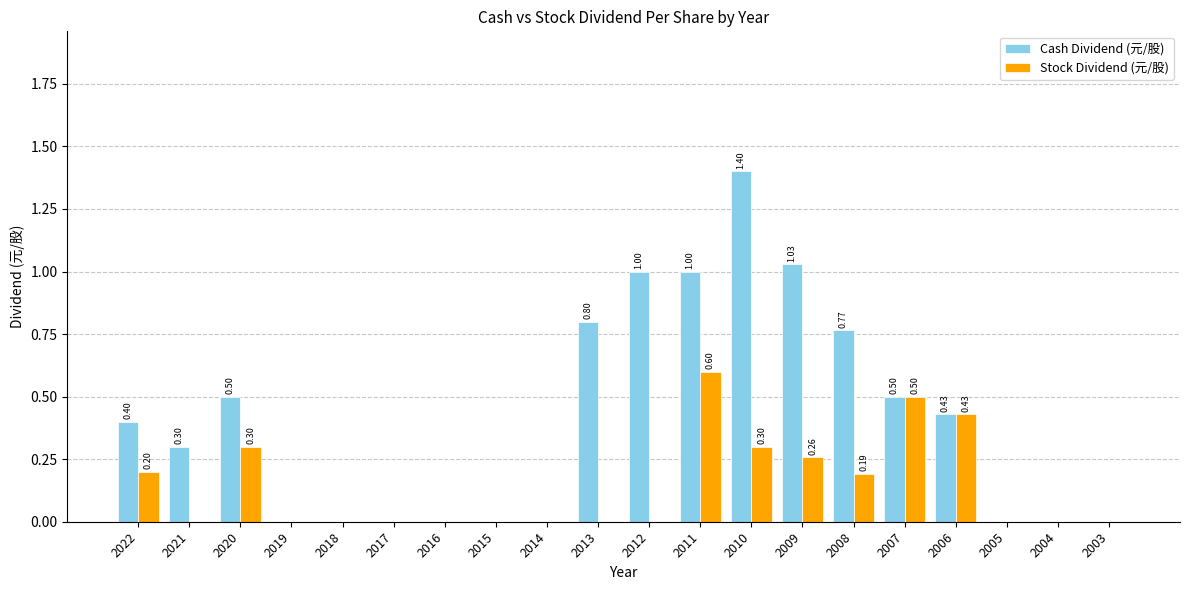

What are all the series names shown in the legend?

Cash Dividend (元/股), Stock Dividend (元/股)